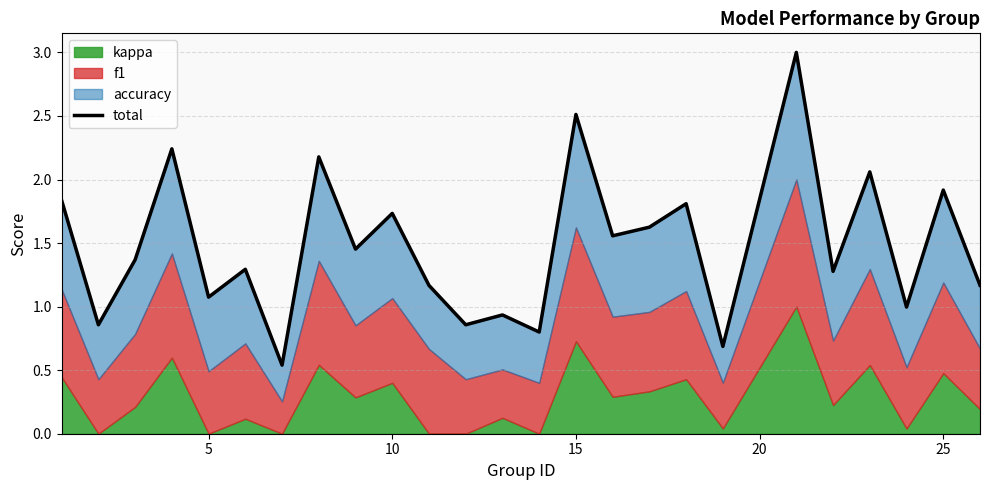

Does the chart have visible grid lines?

Yes